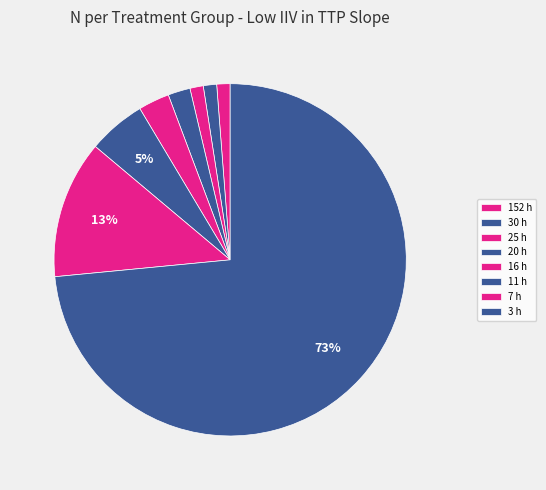

Rank the categories by value from lowest to highest.

152 h, 30 h, 25 h, 20 h, 16 h, 11 h, 7 h, 3 h